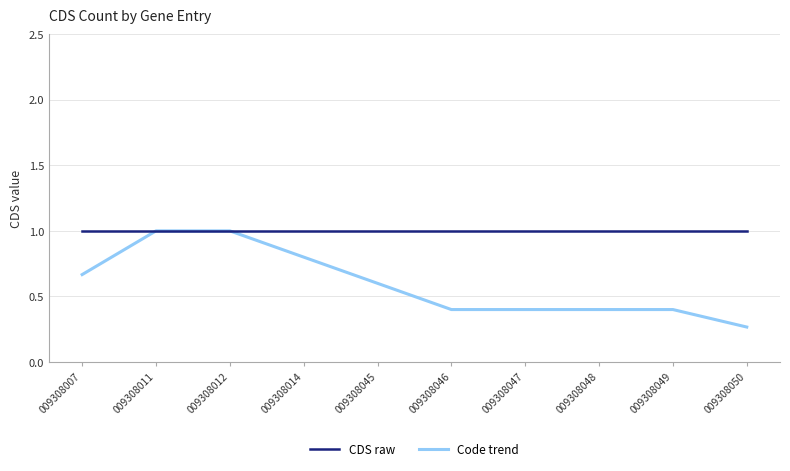

Which series has the widest spread of values?

Code trend